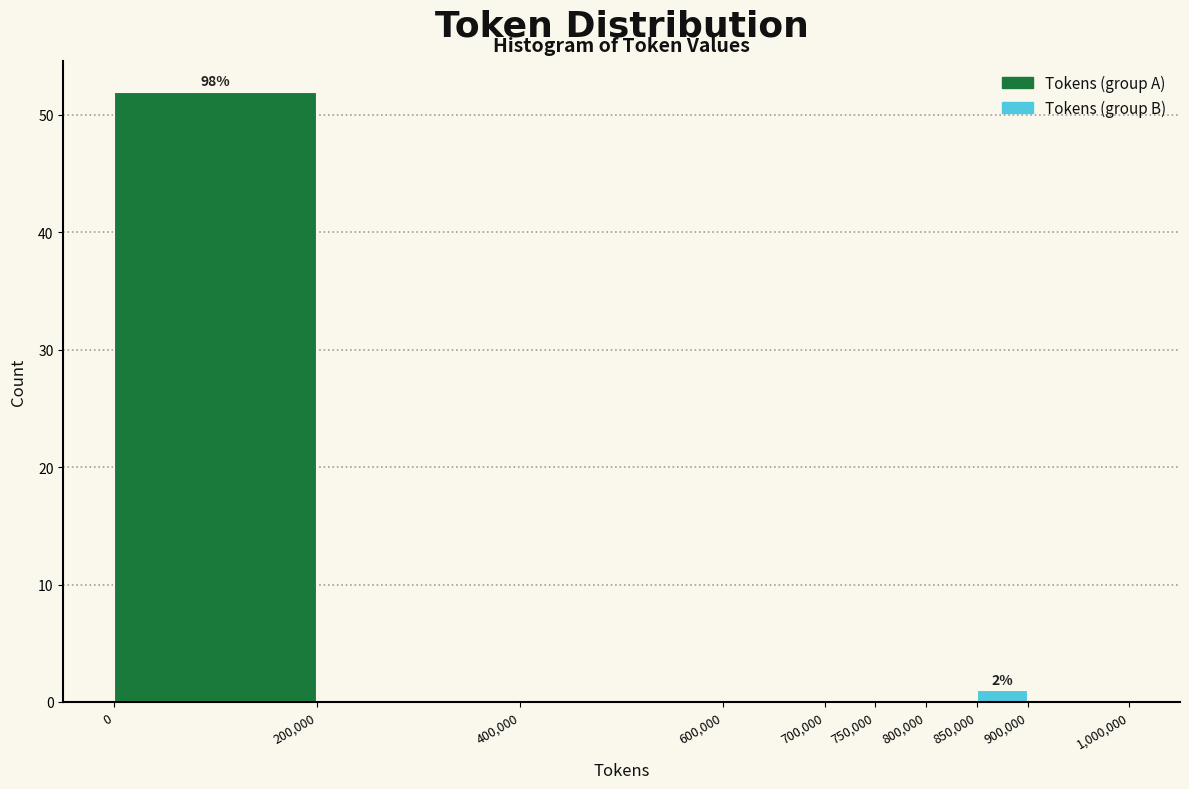

Over which range of the x-axis is the bar tallest?

0 to 200,000